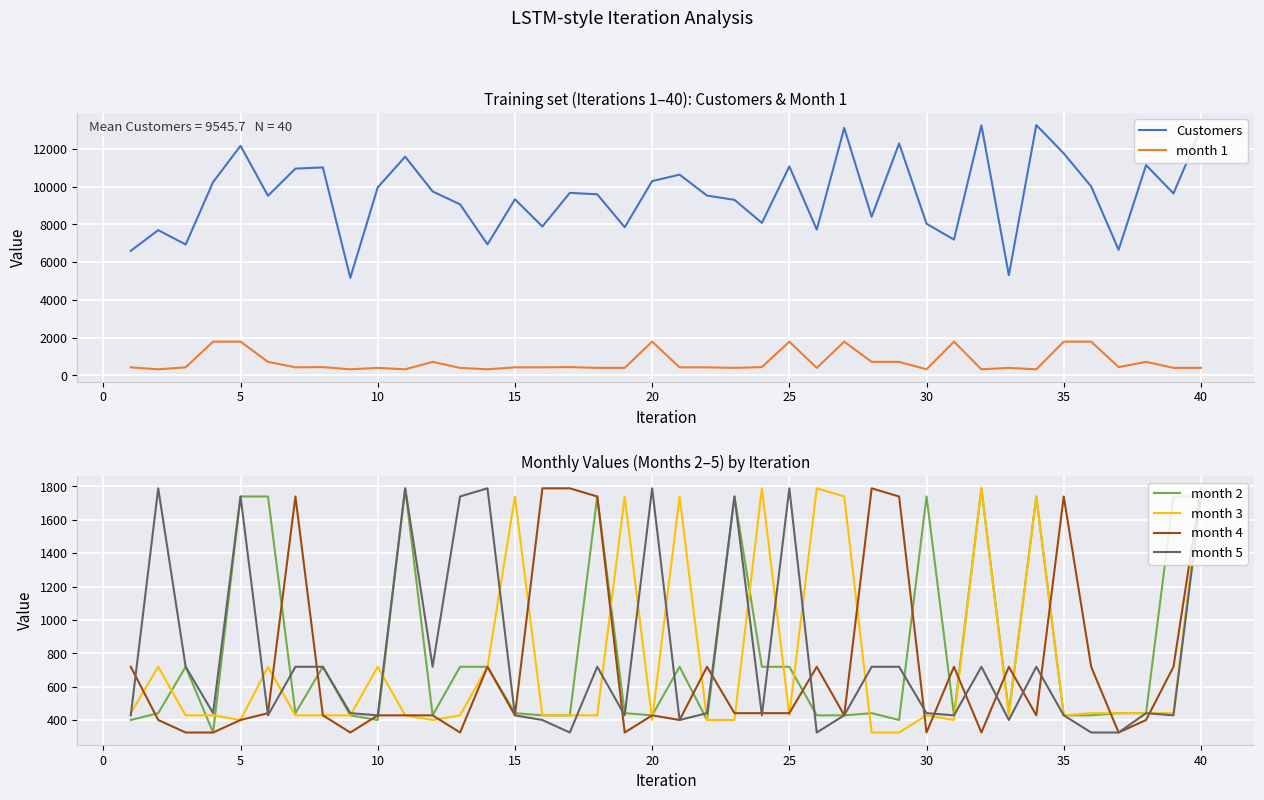

True or false: Customers and month 1 cross at least once.

False